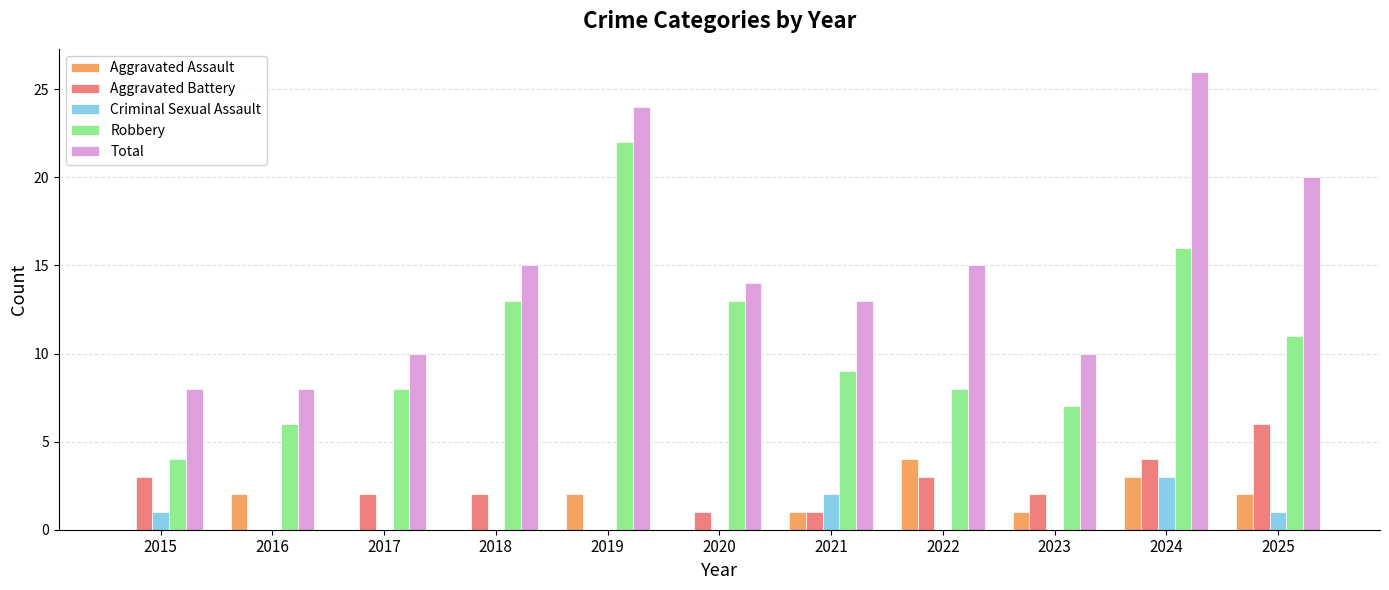

What is the greatest value displayed?

26